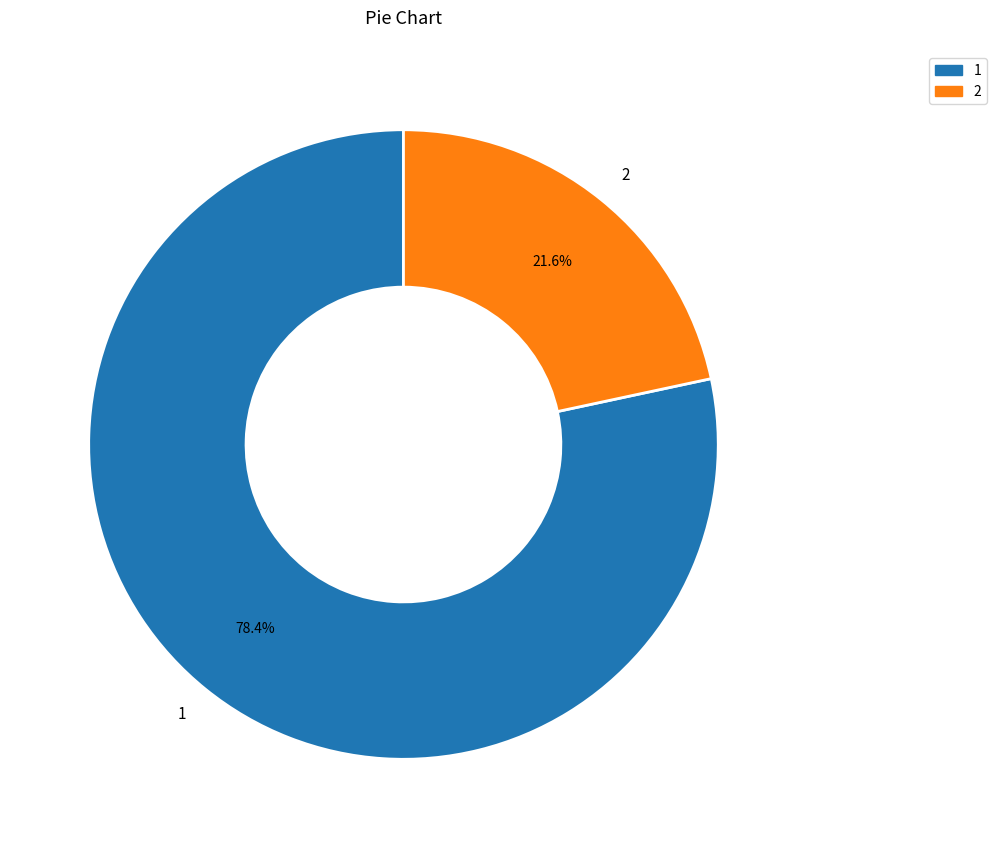

What is the ratio of the value at 2 to the value at 1?

0.3